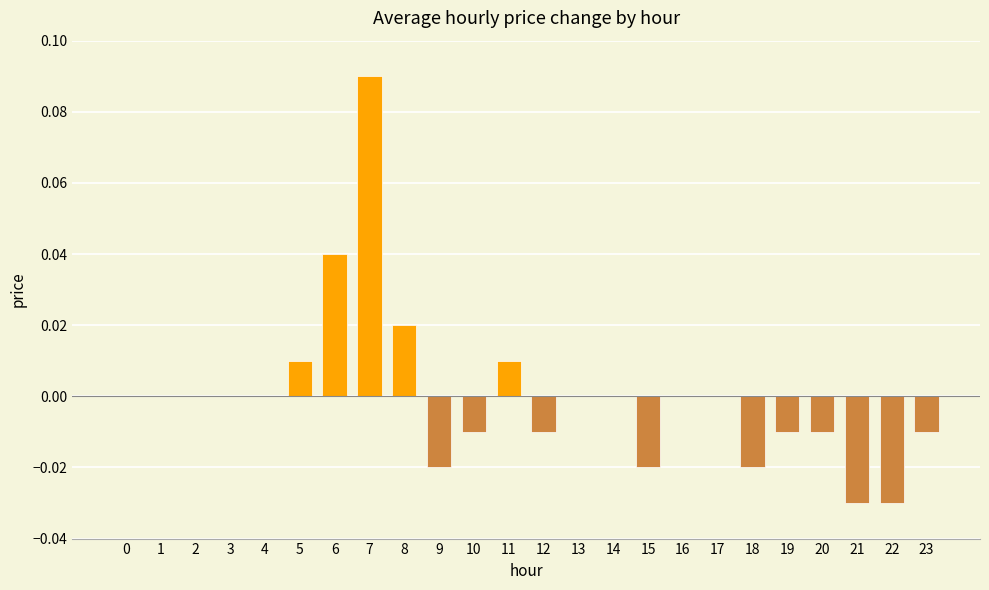

At which category does the chart reach its peak across all series?

7